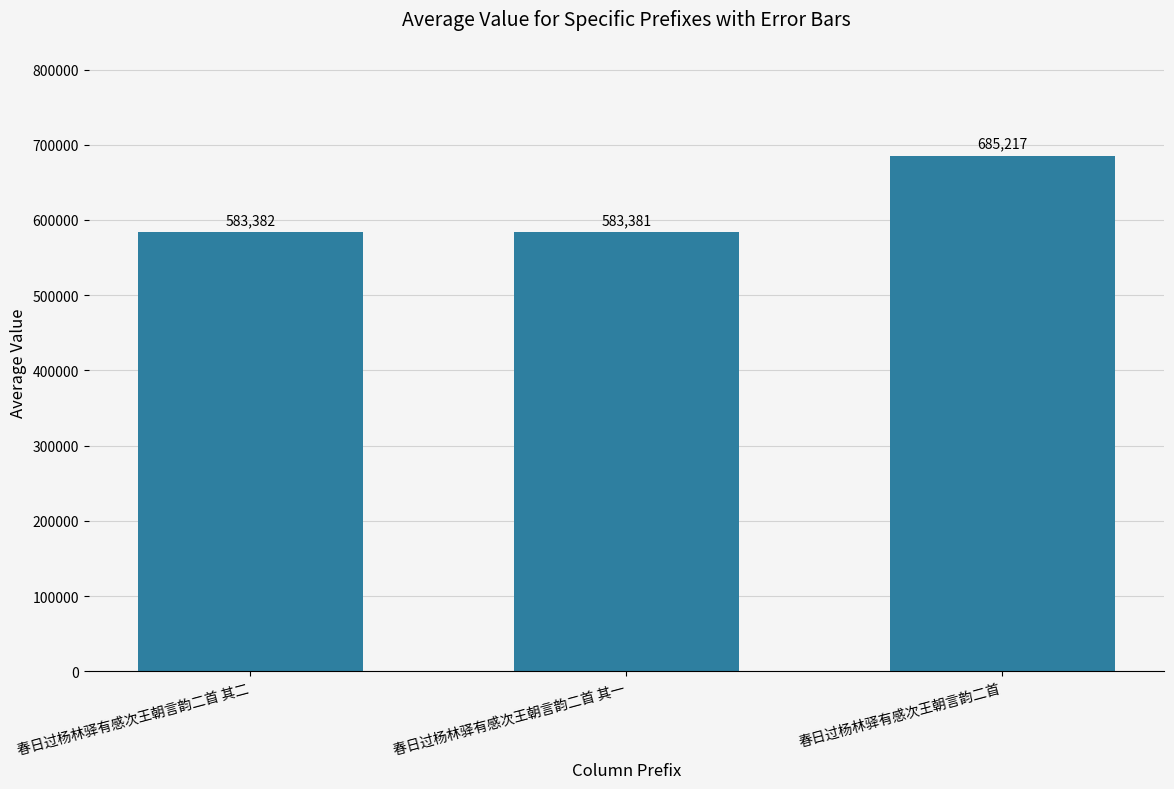

At which label is the value closest to 634299?

春日过杨林驿有感次王朝言韵二首 其二